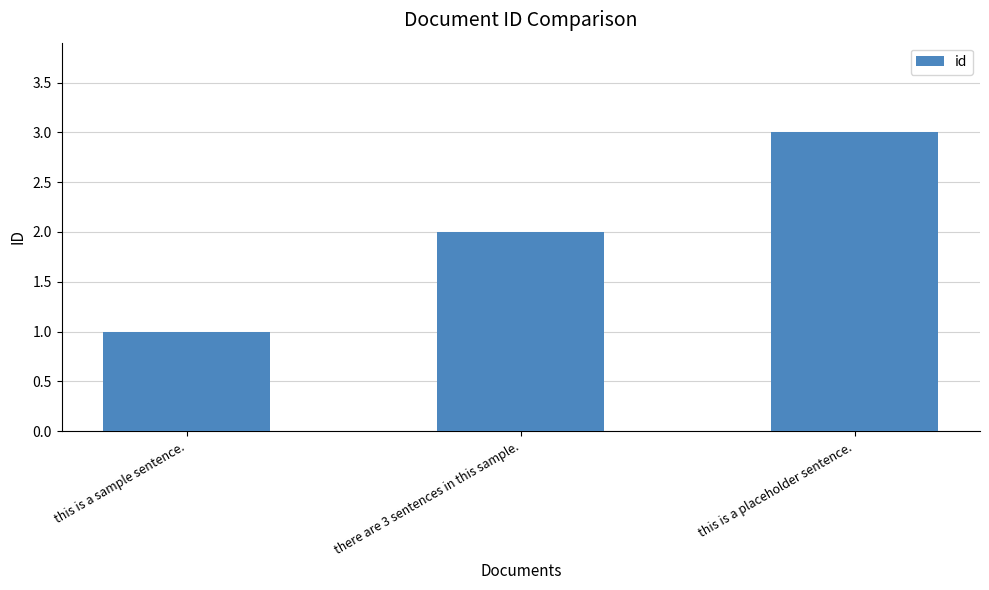

The chart shows a value of 2 at there are 3 sentences in this sample.. True or false?

True